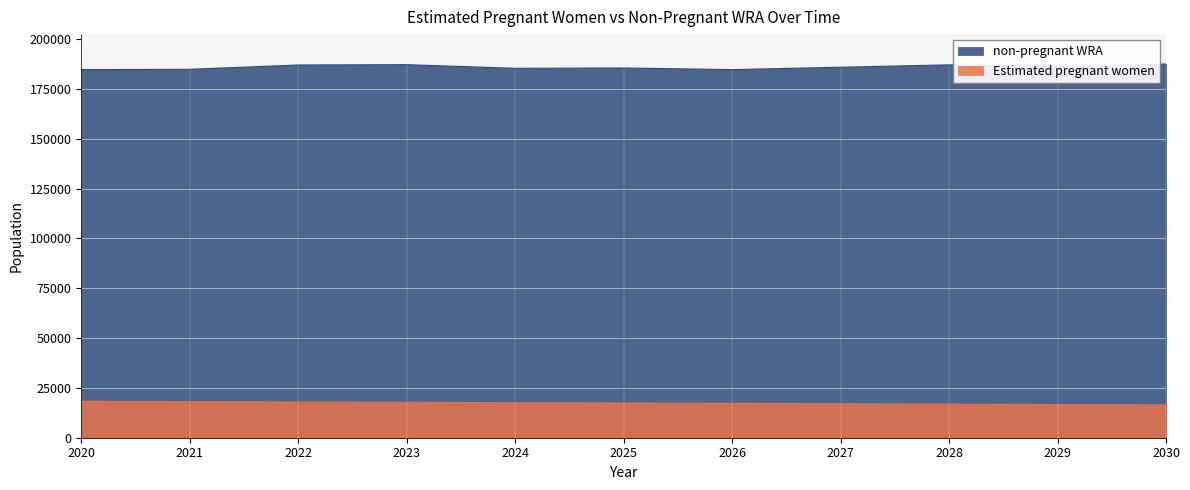

What is the difference between the second highest and second lowest values in the non-pregnant WRA series?

2475.6